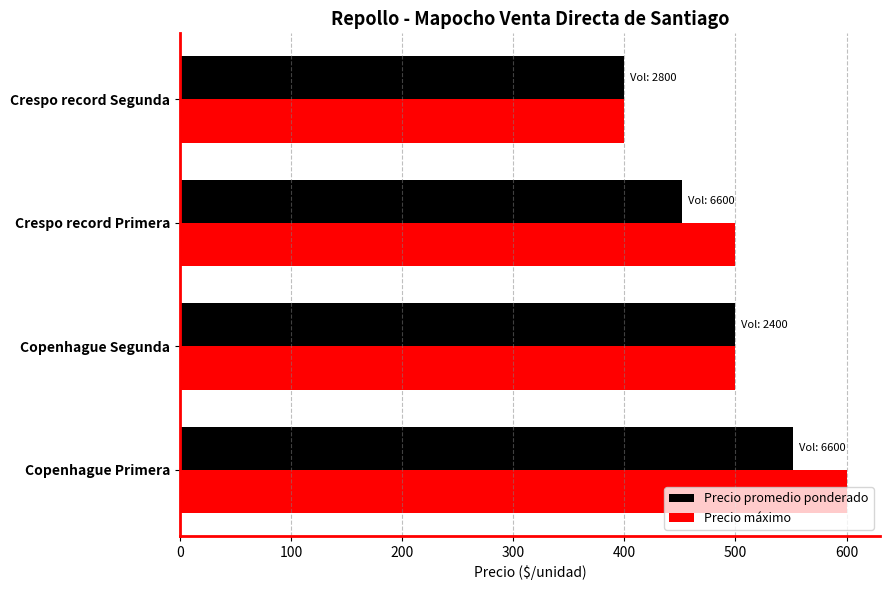

Is it true that Precio promedio ponderado equals 715 at Crespo record Segunda?

False